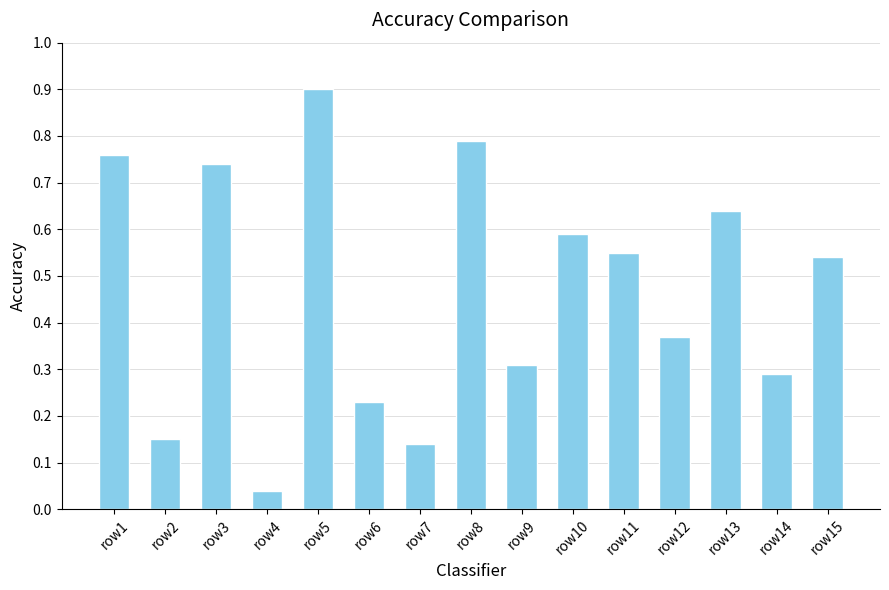

What is the value of the 5th bar from the left?

0.9